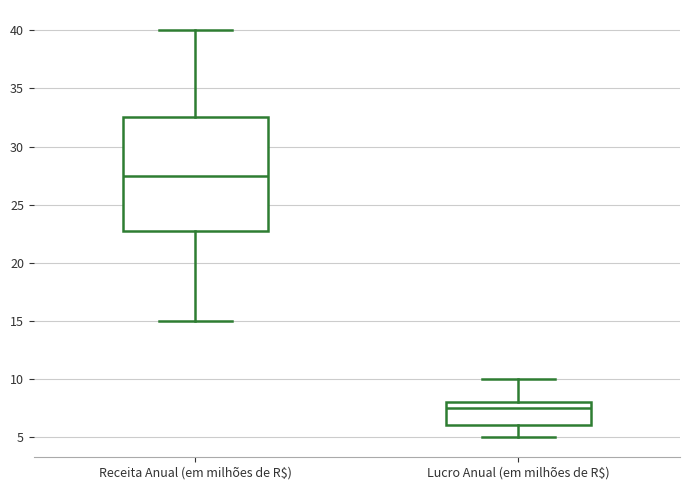

Comparing the boxes themselves (not the whiskers), which one is the tallest?

Receita Anual (em milhões de R$)